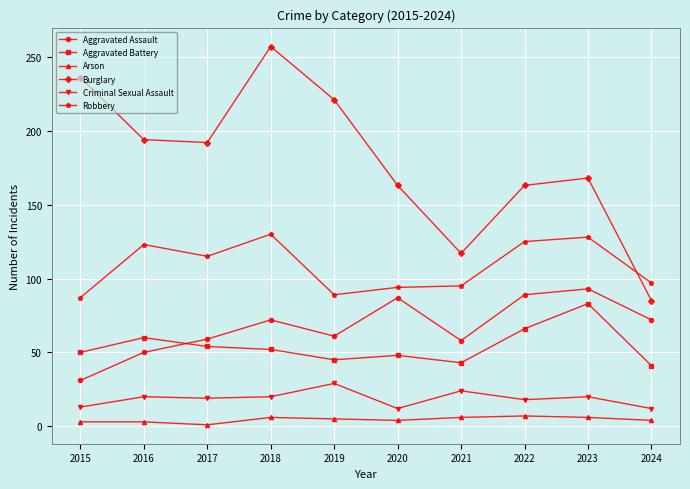

Which label corresponds to the largest value in the chart?

2018